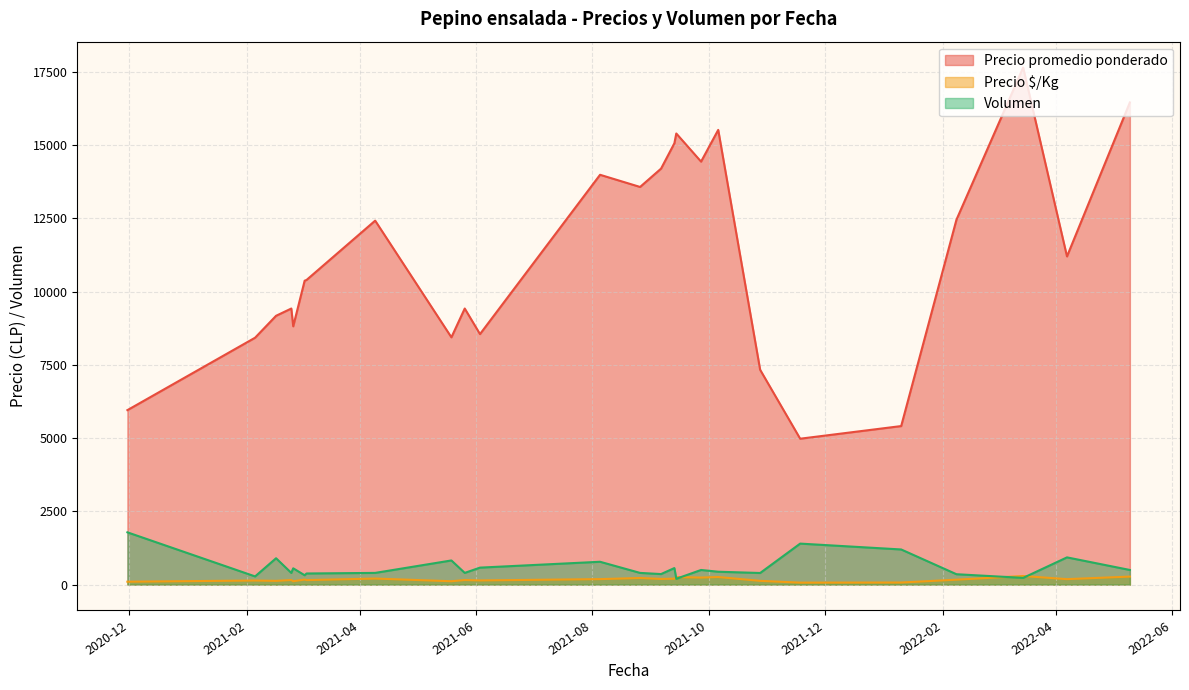

What is the maximum value shown in the chart?

17652.0